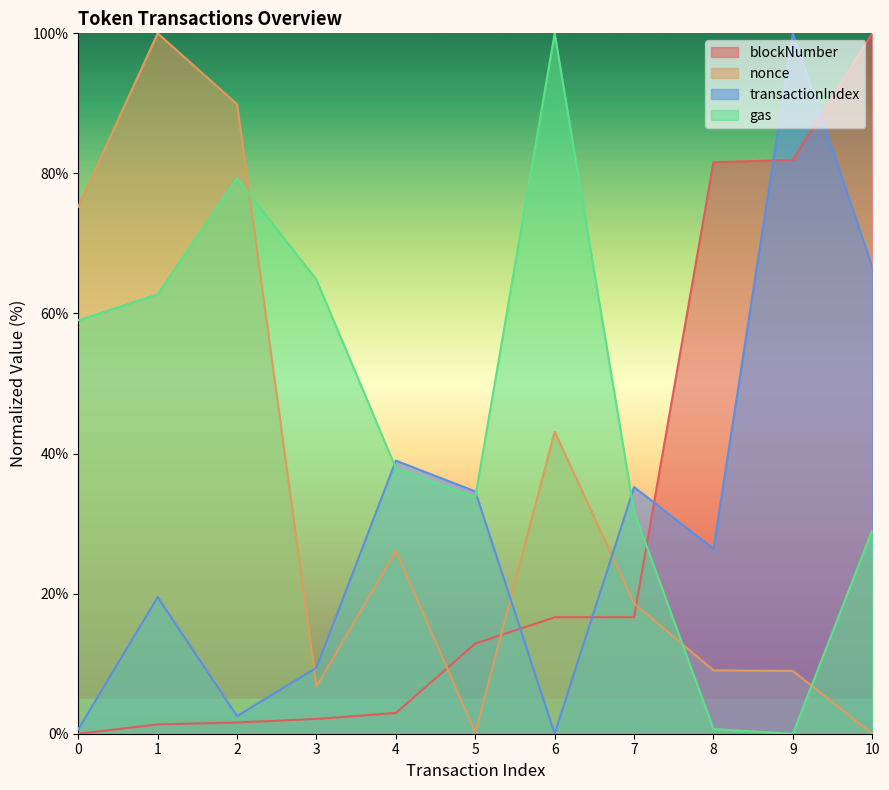

What is the difference between the blockNumber values at 2 and 7?

15.0